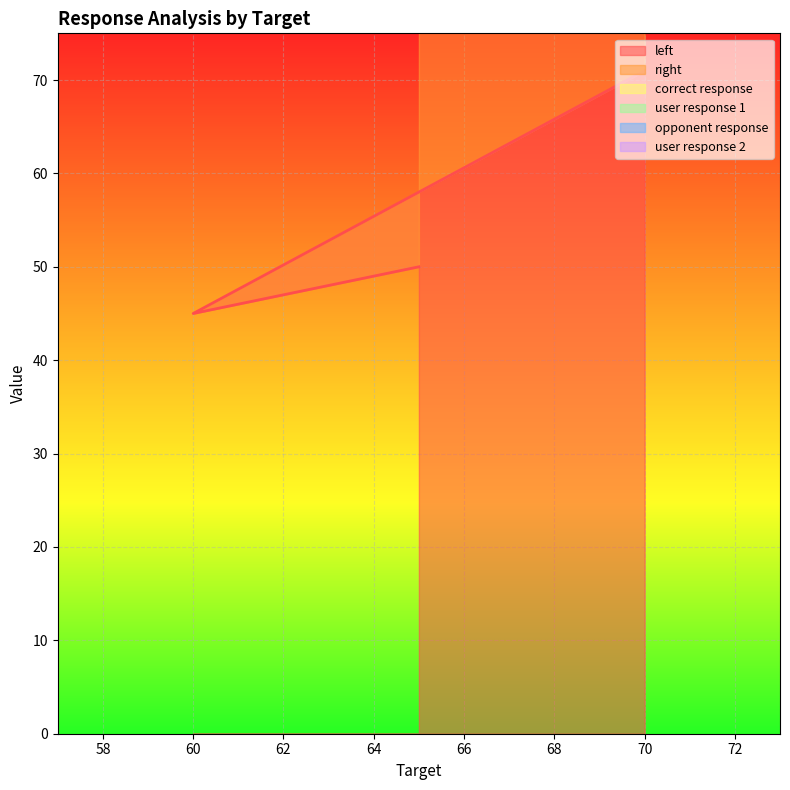

What is the average value of the right series?

55